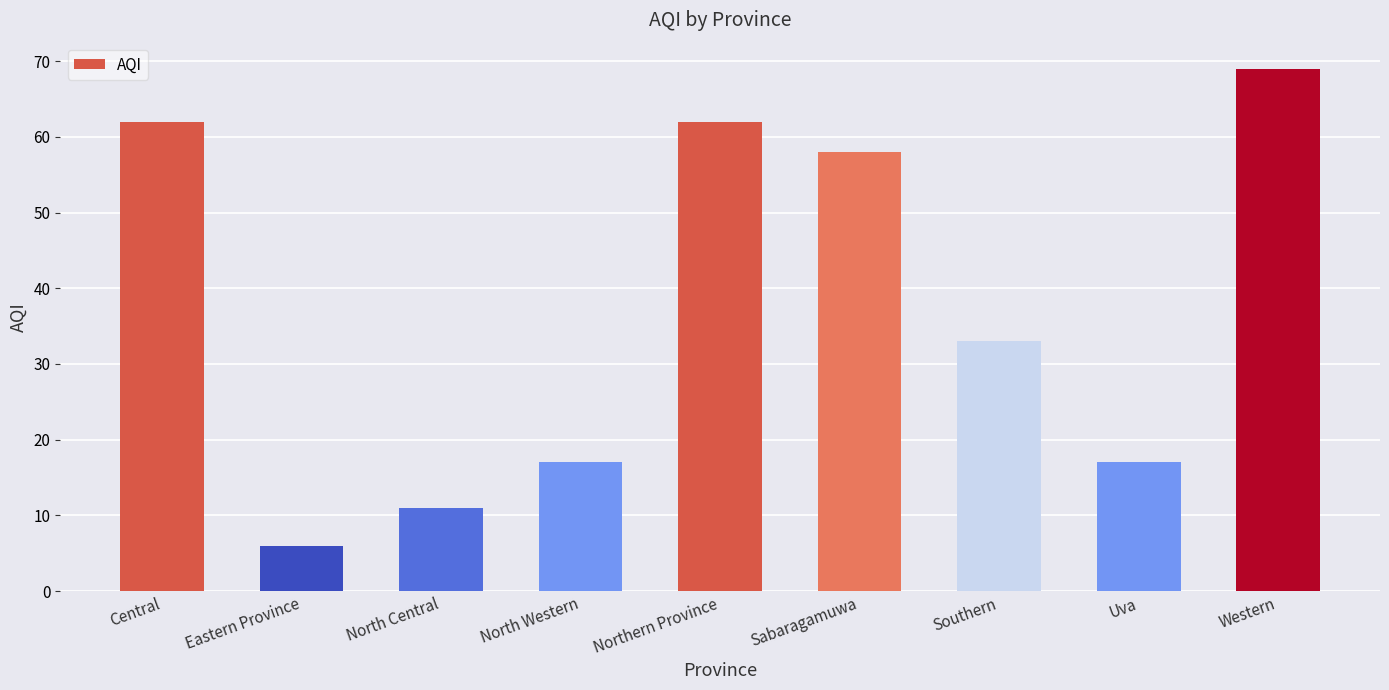

True or false: the data shows 19 at North Central.

False